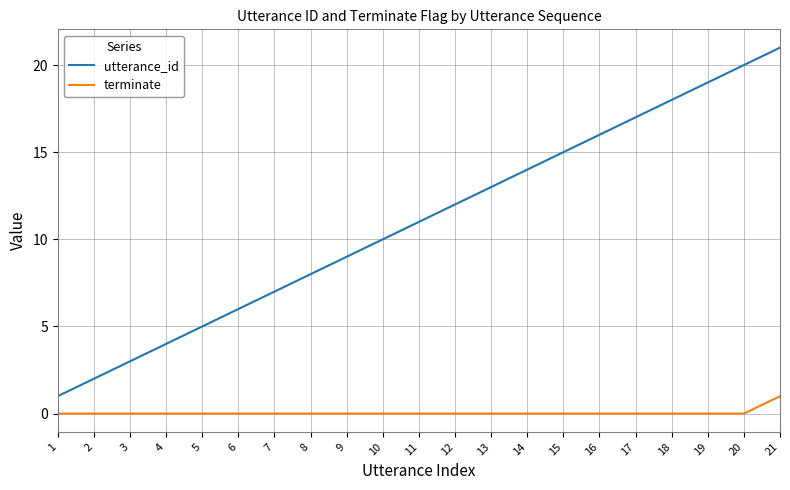

True or false: utterance_id has more than 1 points higher than both neighbors.

False